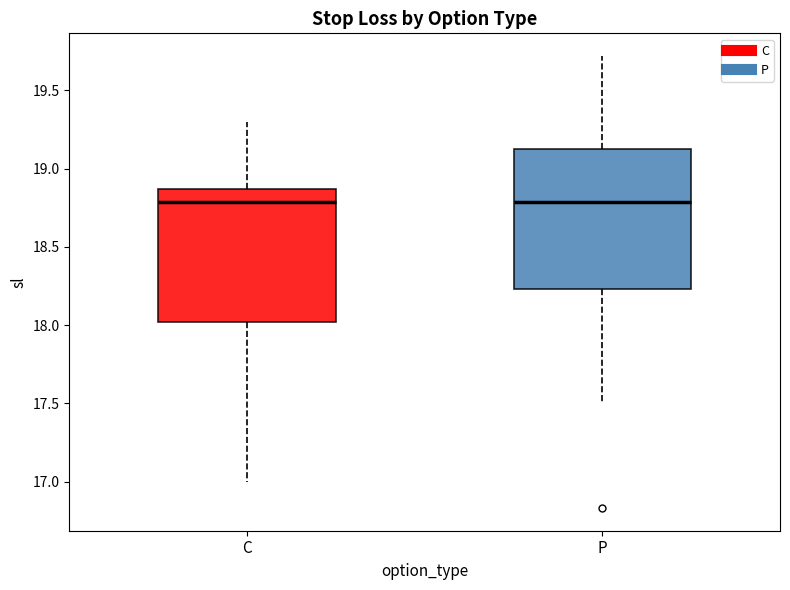

Reading left to right, read every box against the y-axis: the position of its median line, the range the box covers, and the ends of its whiskers. The values are not printed on the chart, so give them approximately, as read against the axis.

C: median 18.80, box 18.00 to 18.85, whiskers 17.00 to 19.30
P: median 18.80, box 18.25 to 19.15, whiskers 17.50 to 19.70